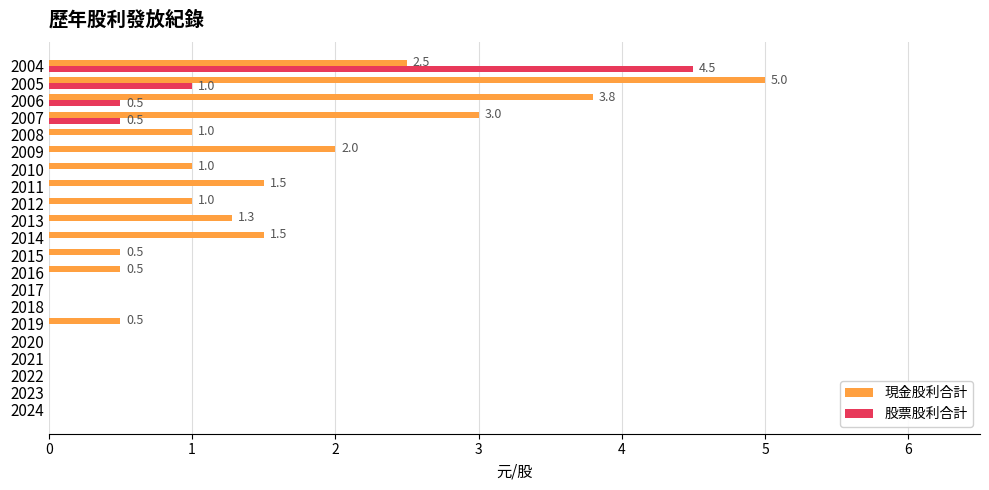

What are all the series names shown in the legend?

現金股利合計, 股票股利合計